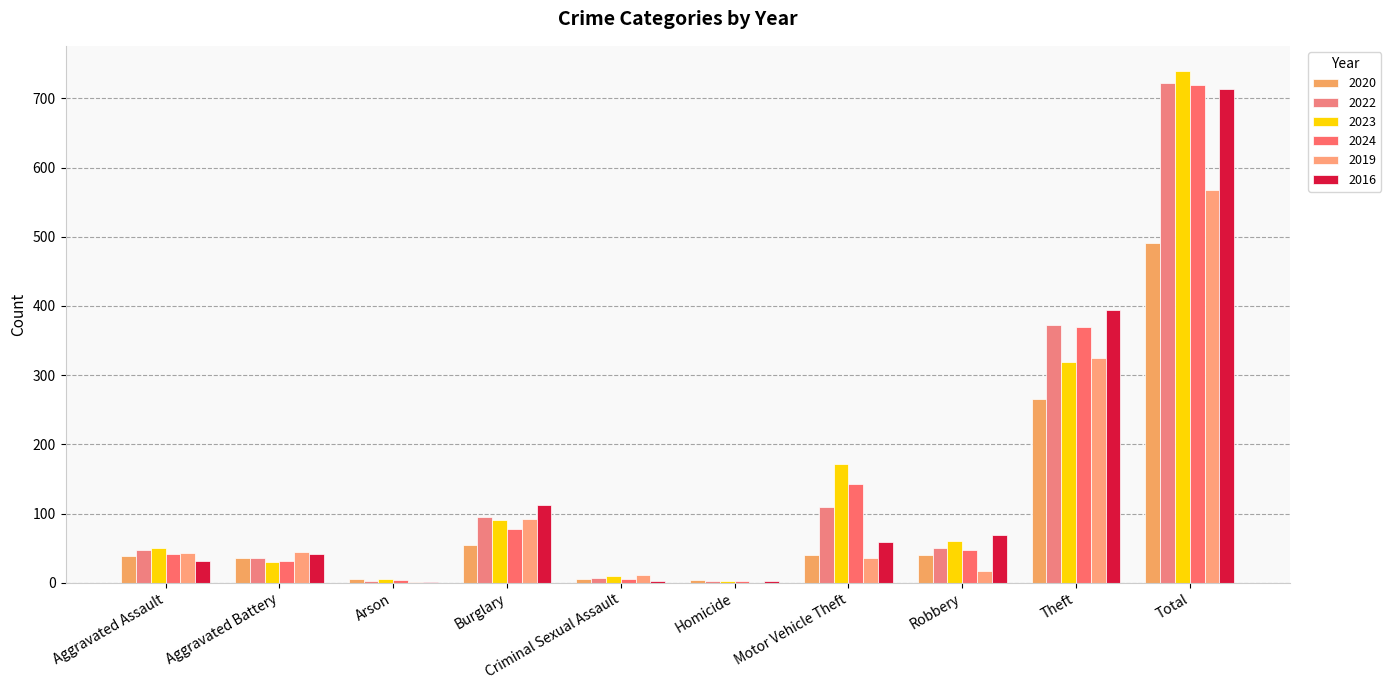

How many distinct data groups are displayed?

6